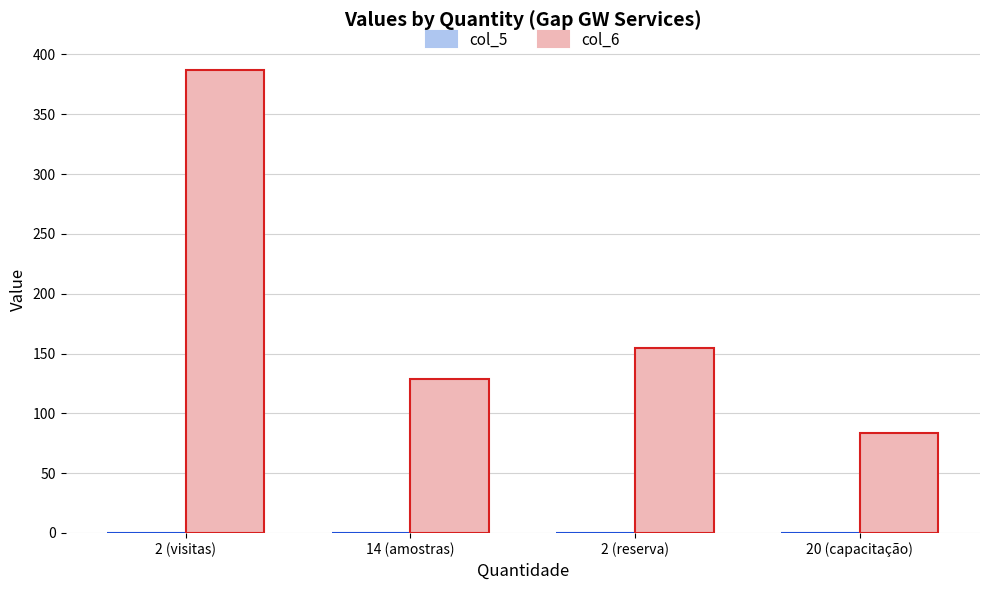

At which label is col_6 closest to 235?

2 (reserva)